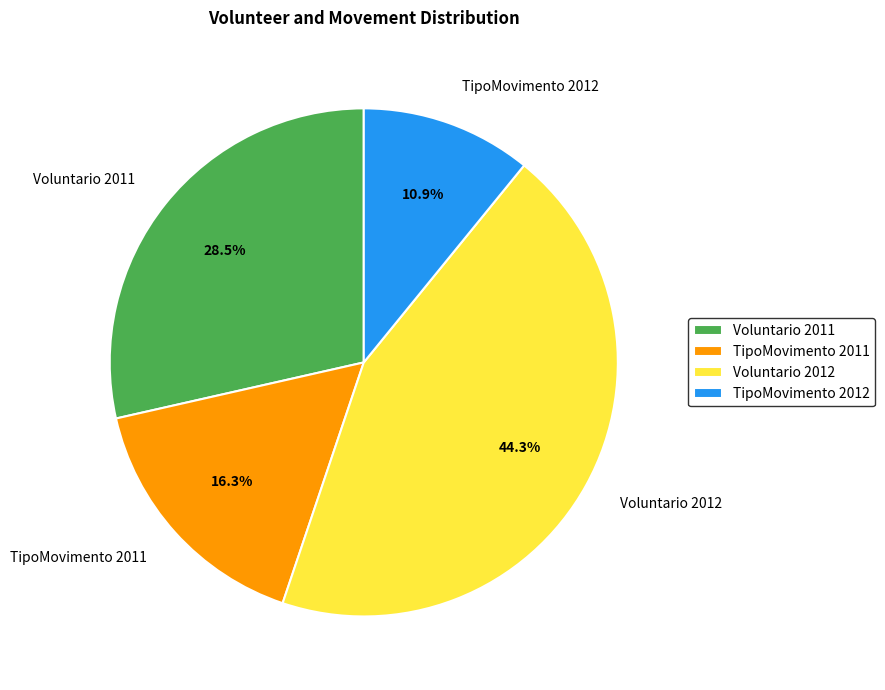

Between TipoMovimento 2012 and Voluntario 2011, which is larger?

Voluntario 2011